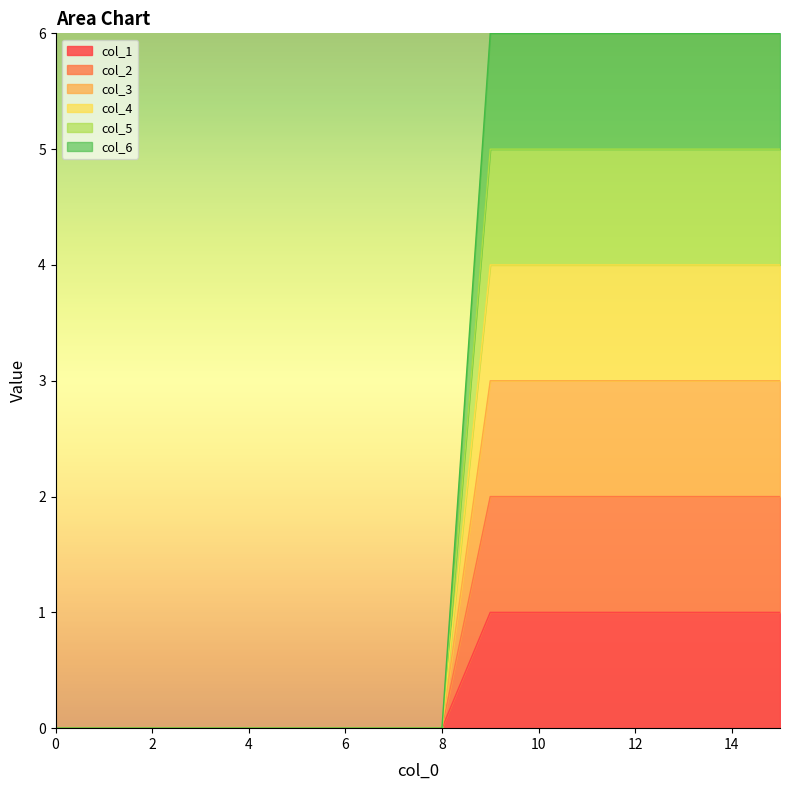

True or false: col_5 and col_6 intersect in this chart.

False